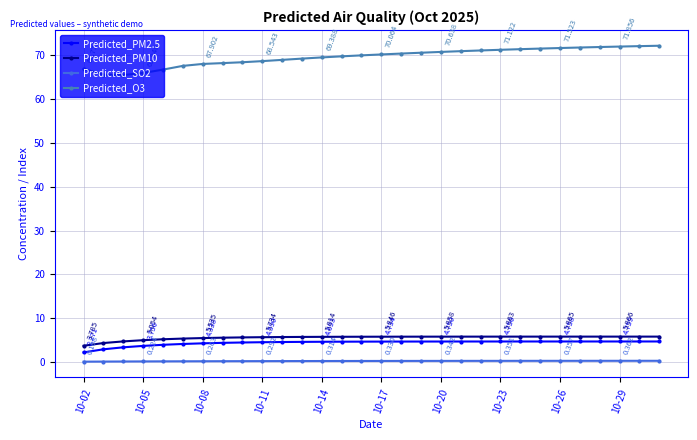

What is the sum of all Predicted_O3 values?

2084.9